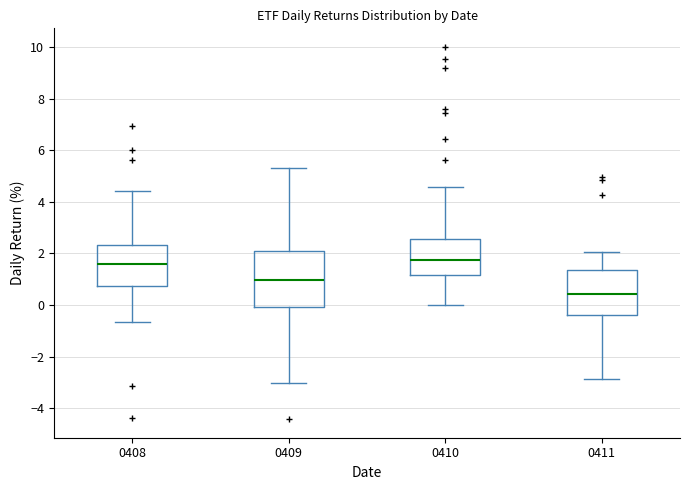

Where is the upper edge of the box at x = 0411 on the y-axis? The values are not printed on the chart, so give them approximately, as read against the axis.

1.4